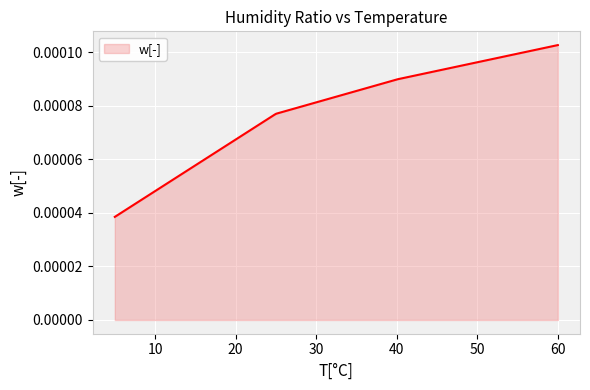

Count the values in the range 0 to 1.

300